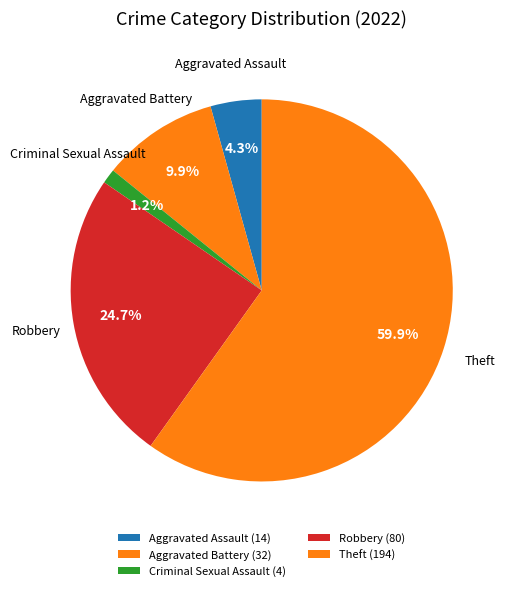

Which slice represents more than half of the pie?

Theft